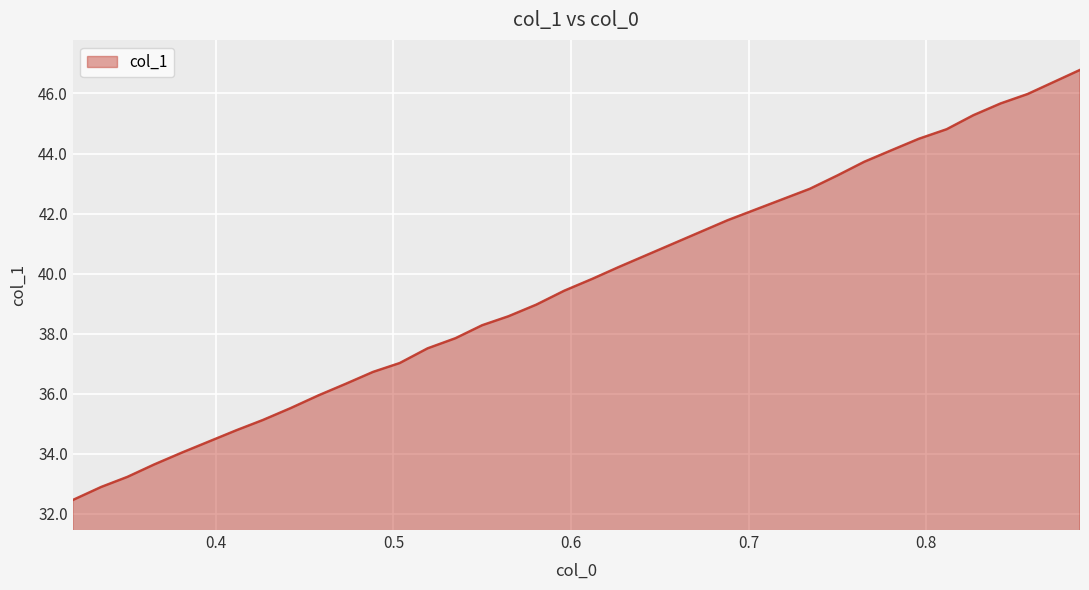

What is the smallest value displayed?

32.5